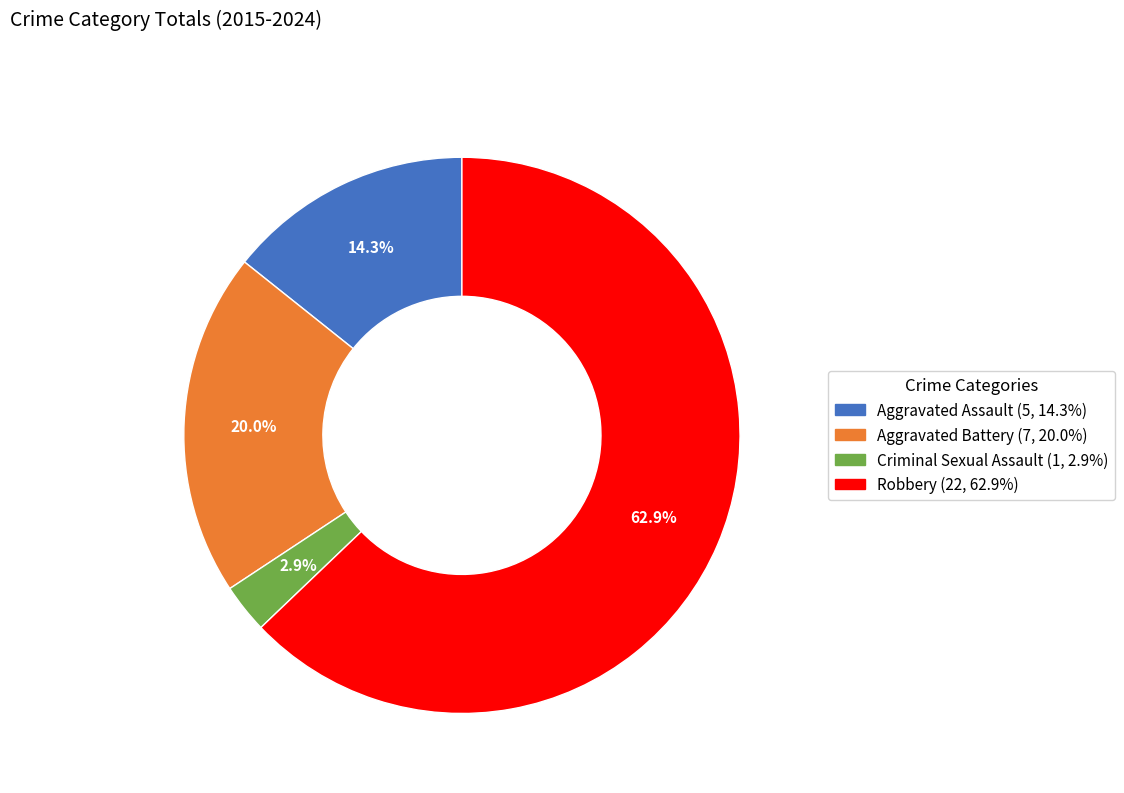

Count the number of slices in the pie.

4